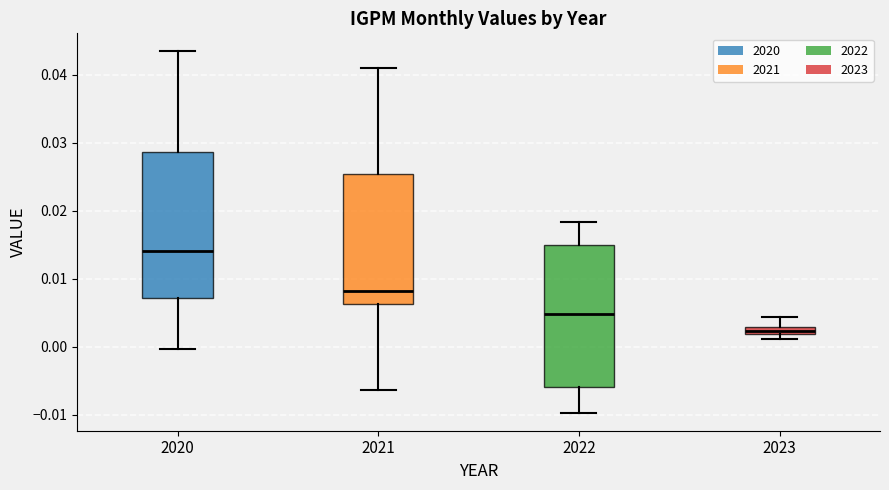

Where is the lower edge of the box at x = 2023 on the y-axis? The values are not printed on the chart, so give them approximately, as read against the axis.

0.002